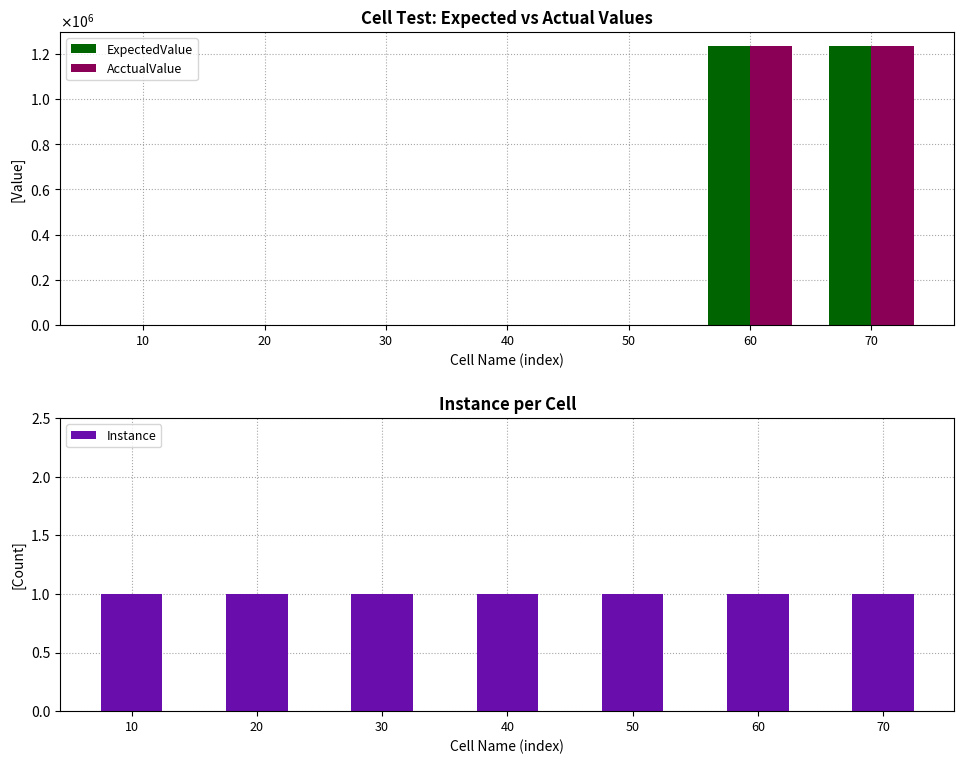

Count the number of categories in the chart.

7